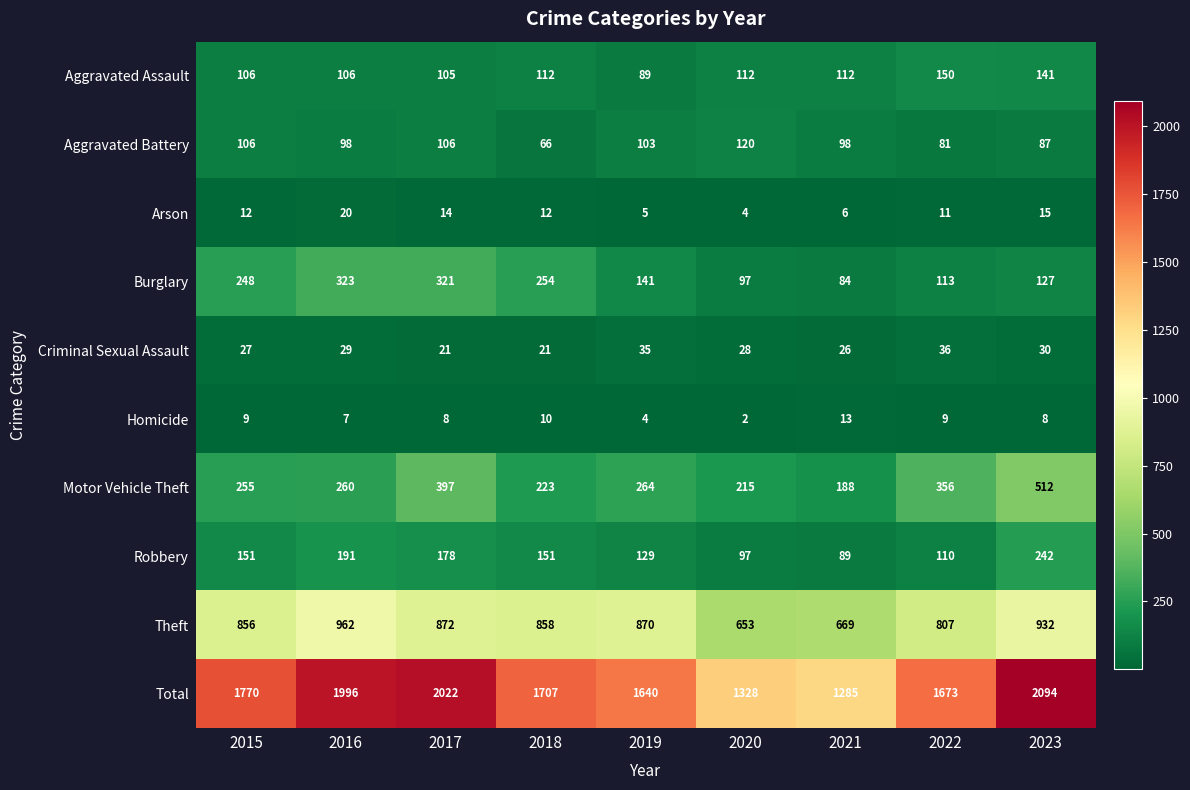

At 2019, list the series in order from largest to smallest.

Total, Theft, Motor Vehicle Theft, Burglary, Robbery, Aggravated Battery, Aggravated Assault, Criminal Sexual Assault, Arson, Homicide